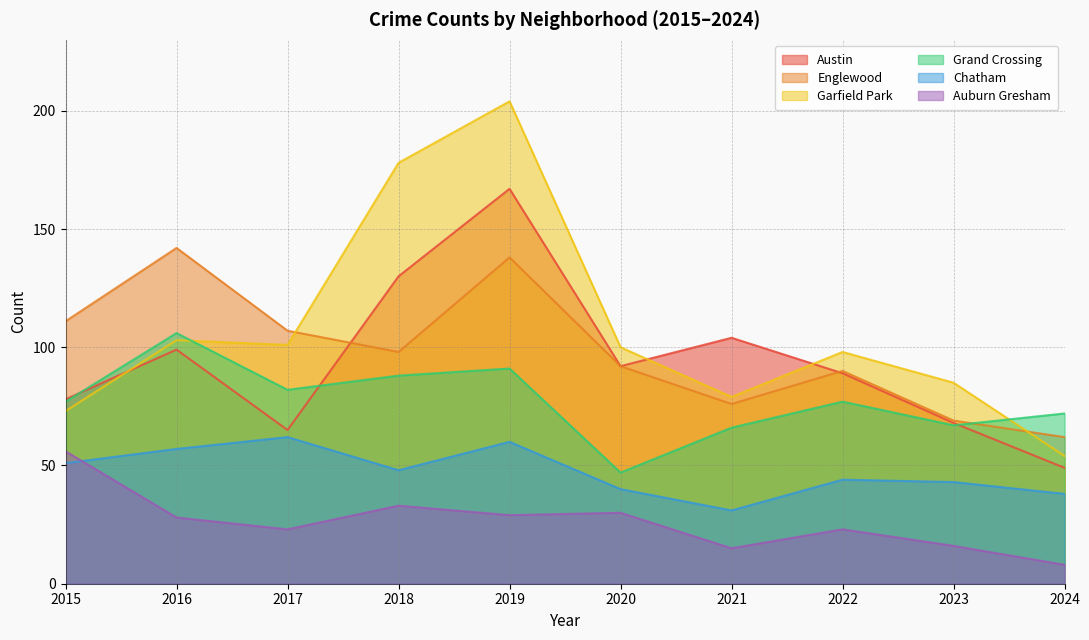

The Austin series shows 99 at 2016. True or false?

True